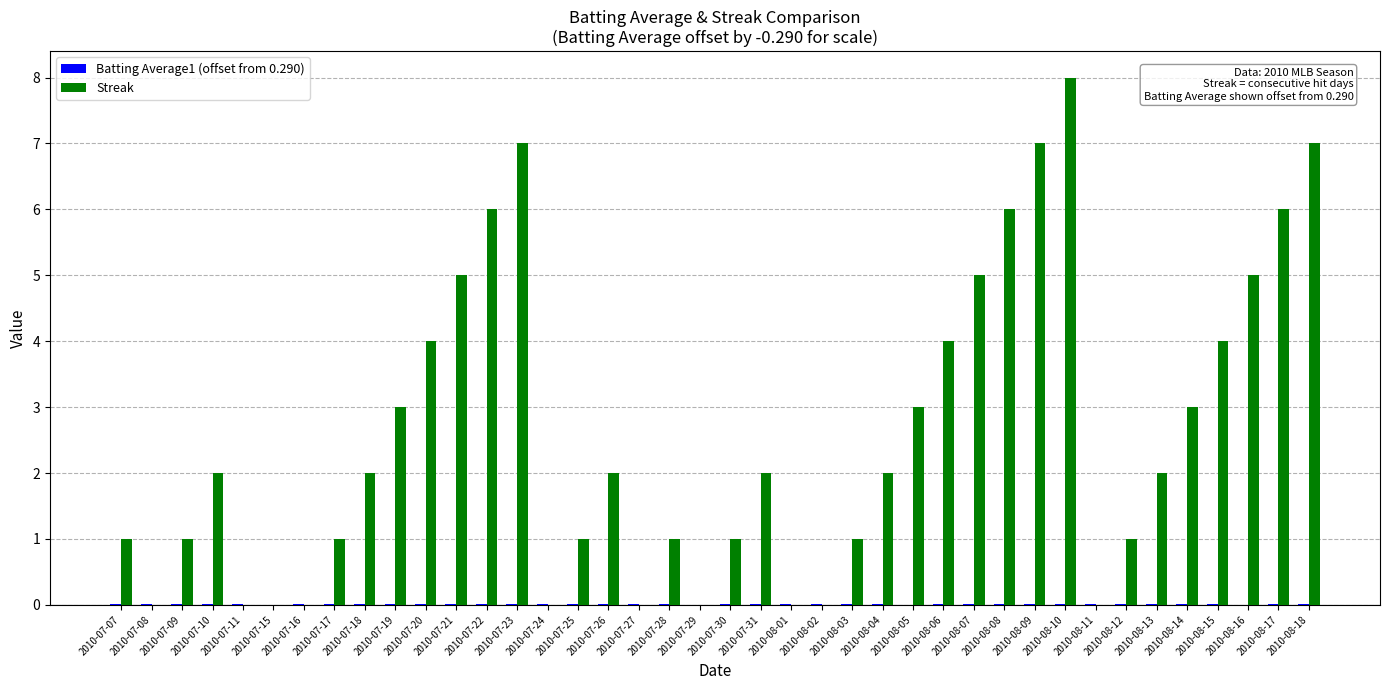

Is it true that Streak equals 0.9 at 2010-08-04?

False